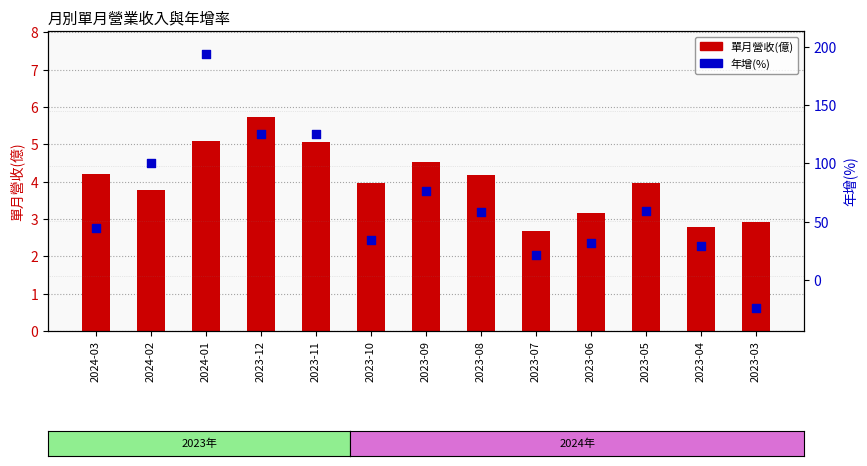

Which series has the largest Y range (max minus min)?

年增(%)